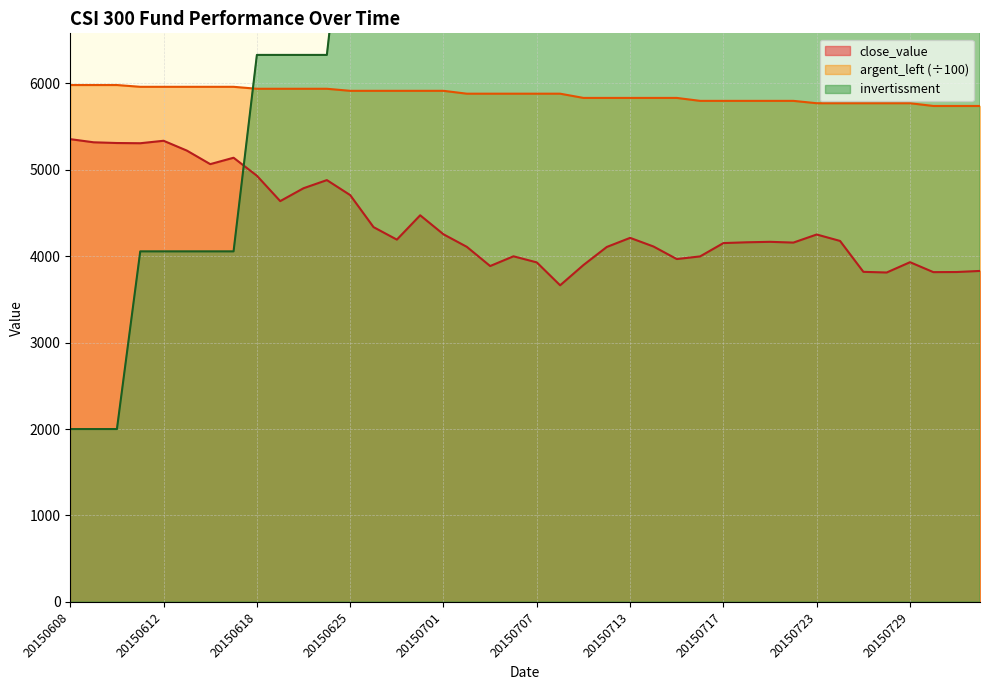

How many intersections are there between invertissment and close_value?

1